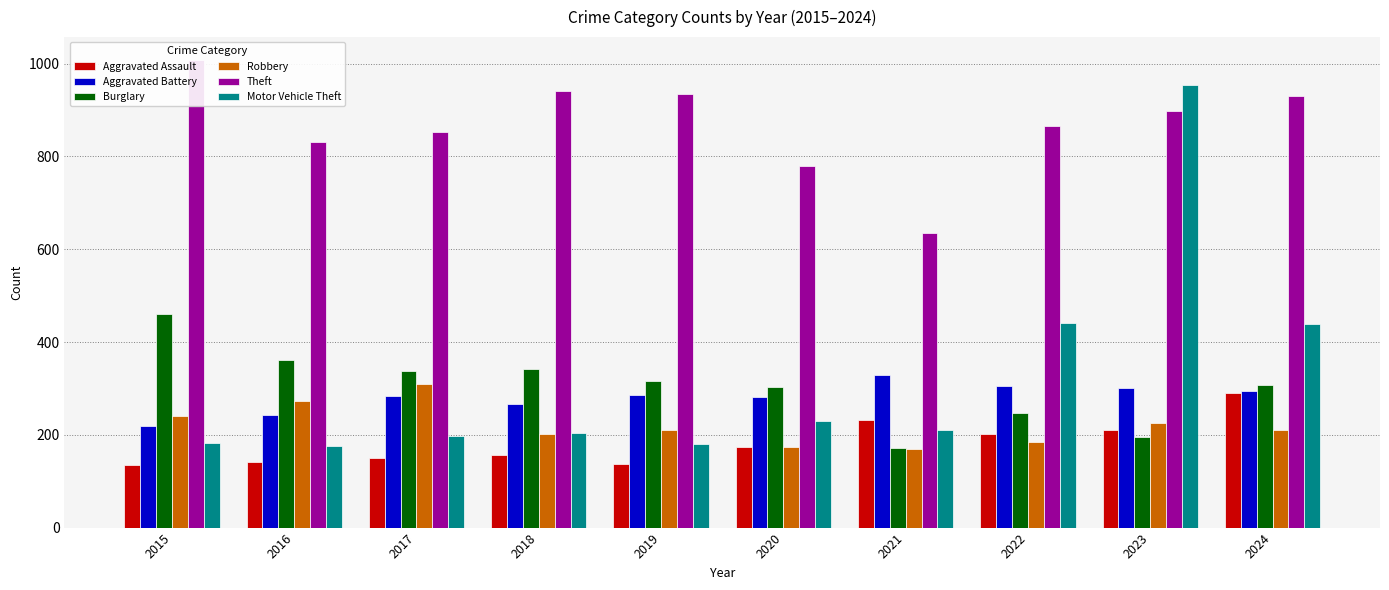

What is the difference between the Theft values at 2020 and 2021?

145